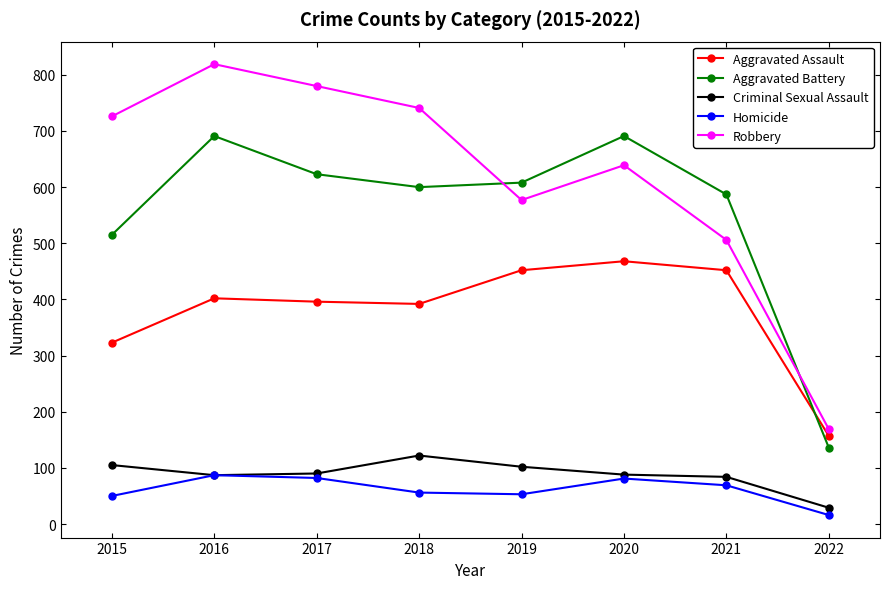

Which series changed the most between 2015 and 2017?

Aggravated Battery